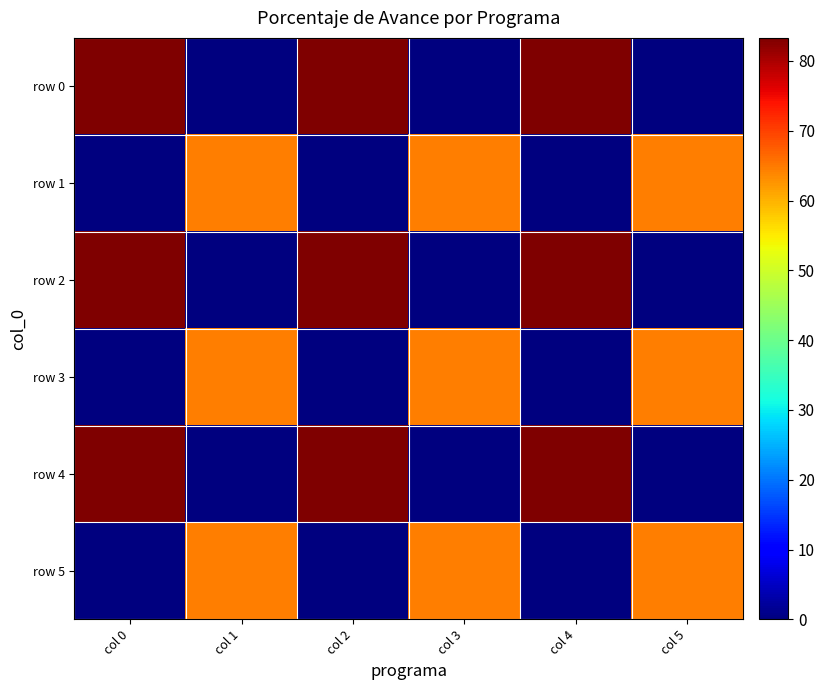

What is the spread (max minus min) of values at col 2?

83.3